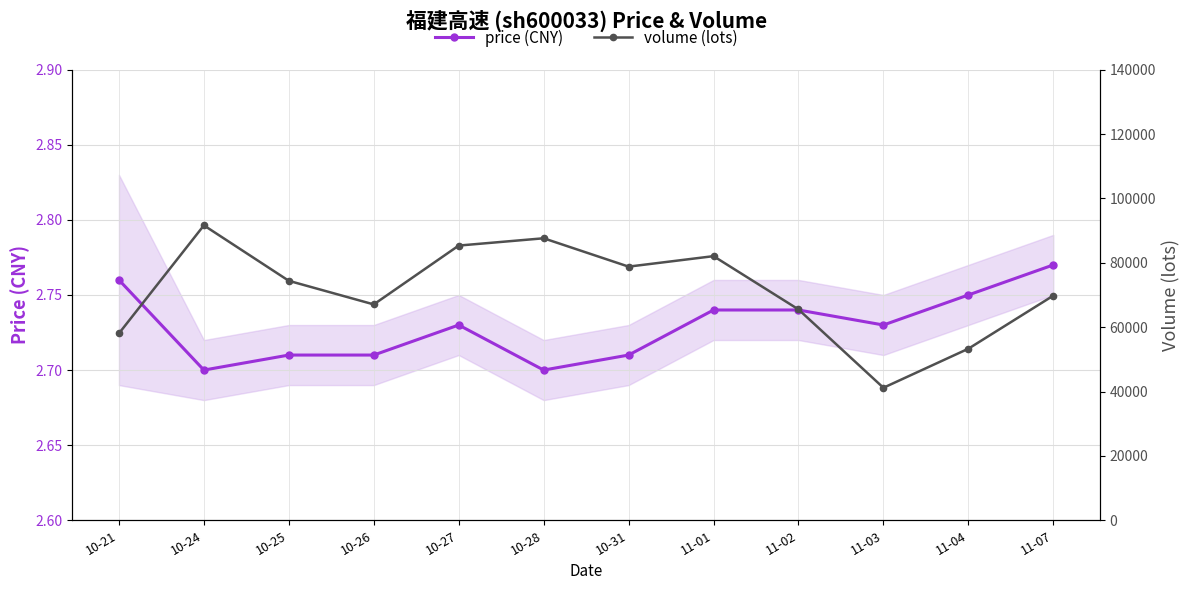

Is the value of price at 11-02 greater than the value of volume at 10-25?

No